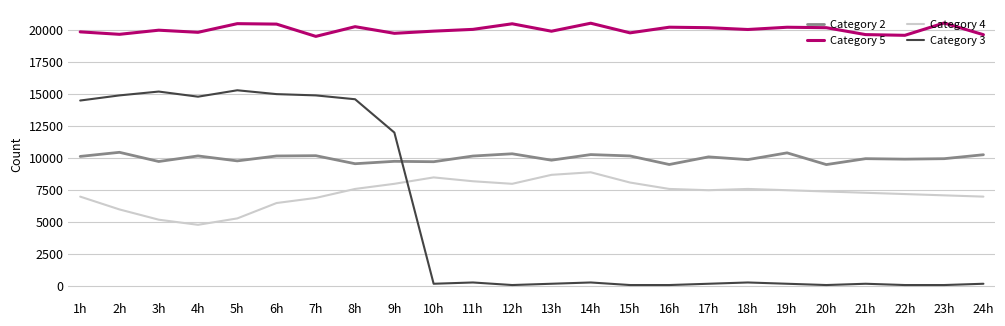

Which series has the widest spread of values?

Category 3